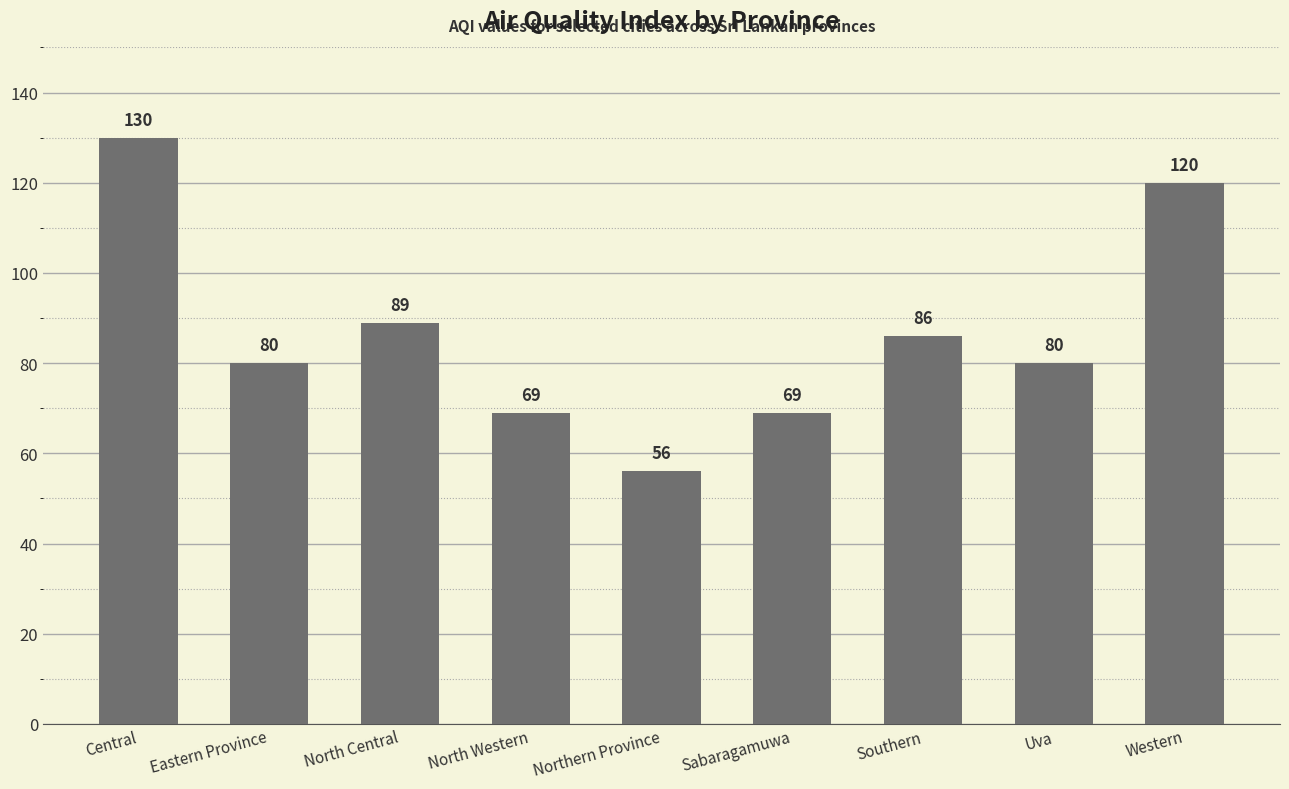

Reading left to right, extract all data points from this chart.

130	80	89	69	56	69	86	80	120